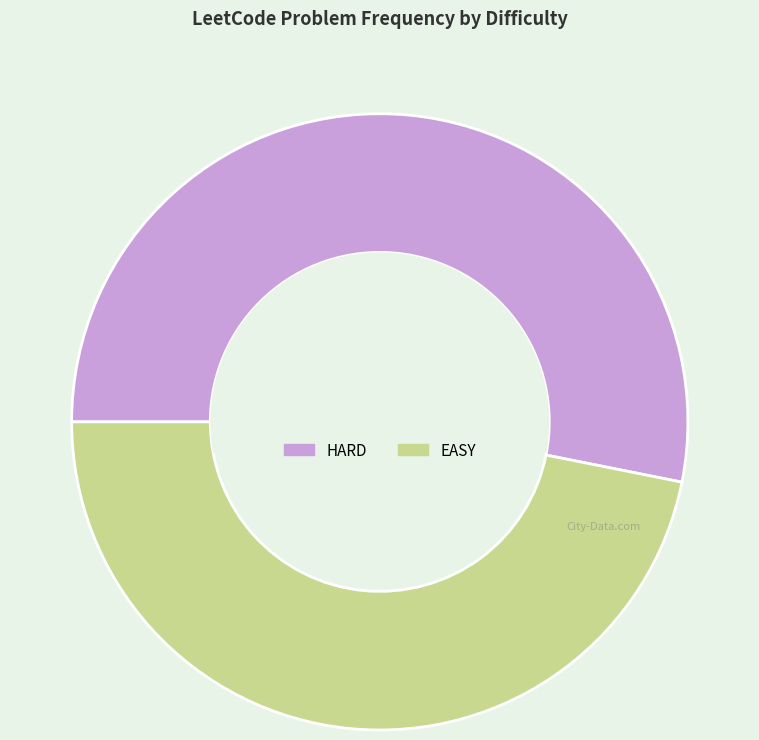

True or false: EASY accounts for 52% of the total.

False